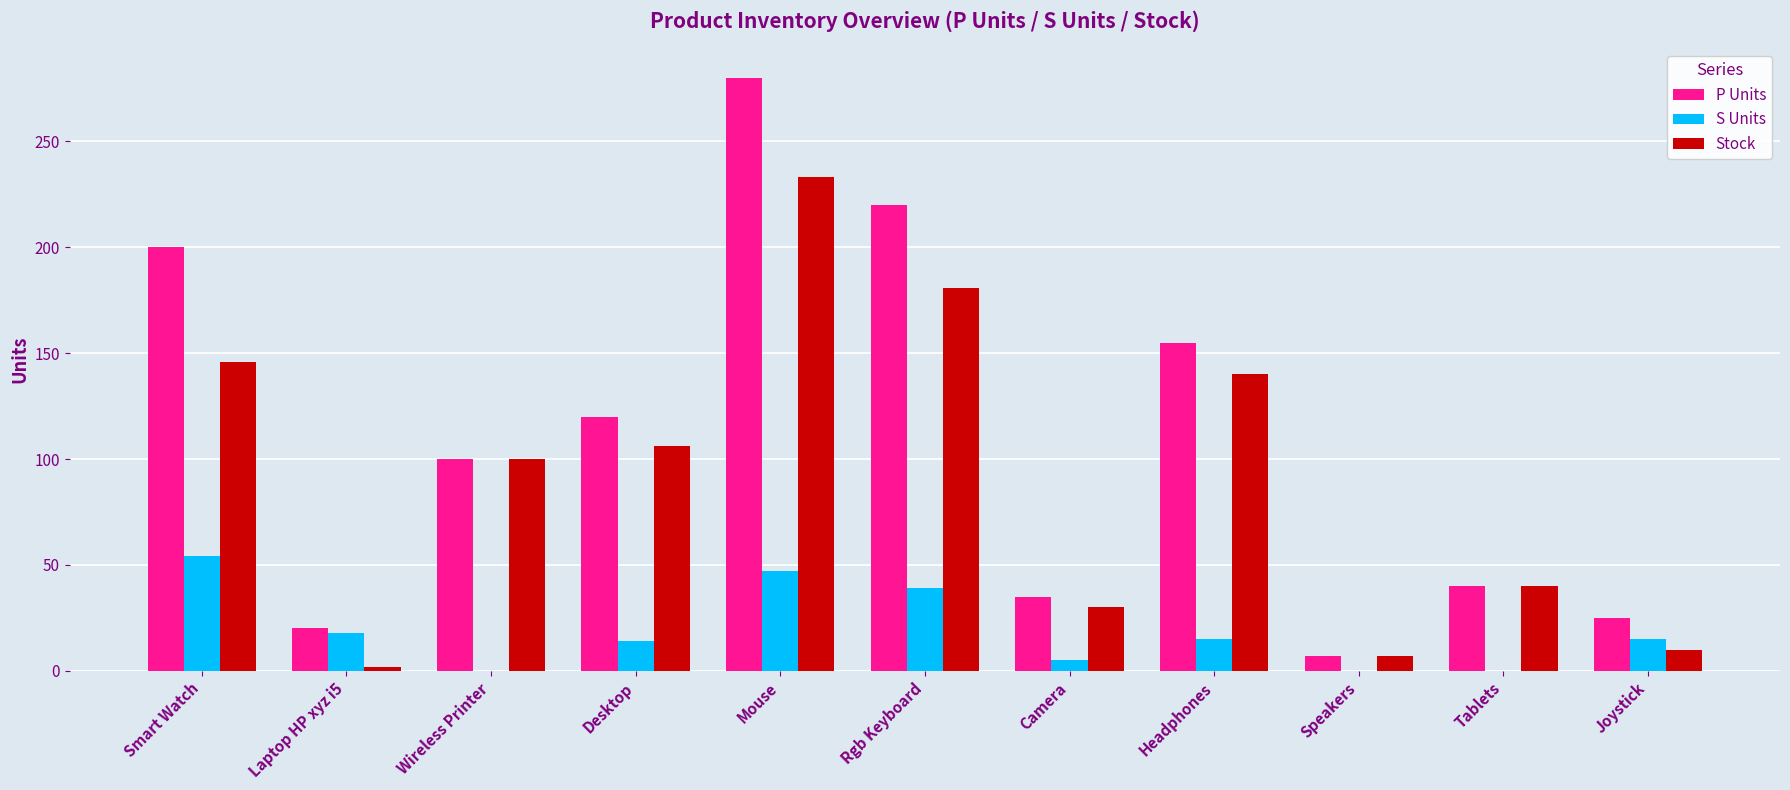

What is the sum of the S Units values at Tablets and Desktop?

14